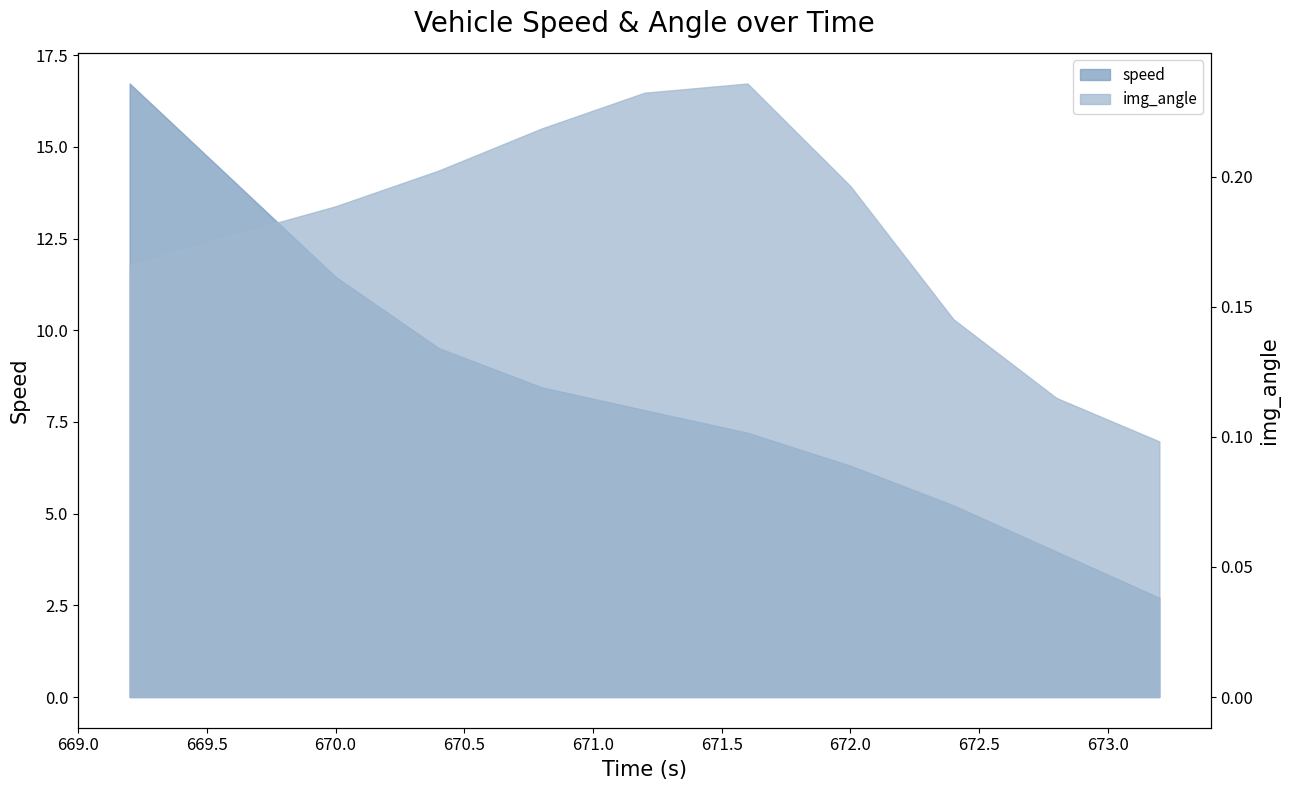

Does the chart display data point markers on the line(s)?

No